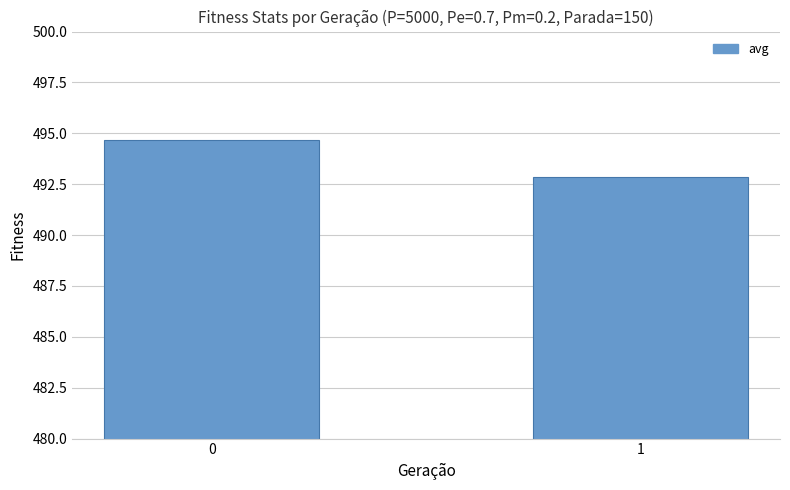

What value does the data have at 0?

494.7